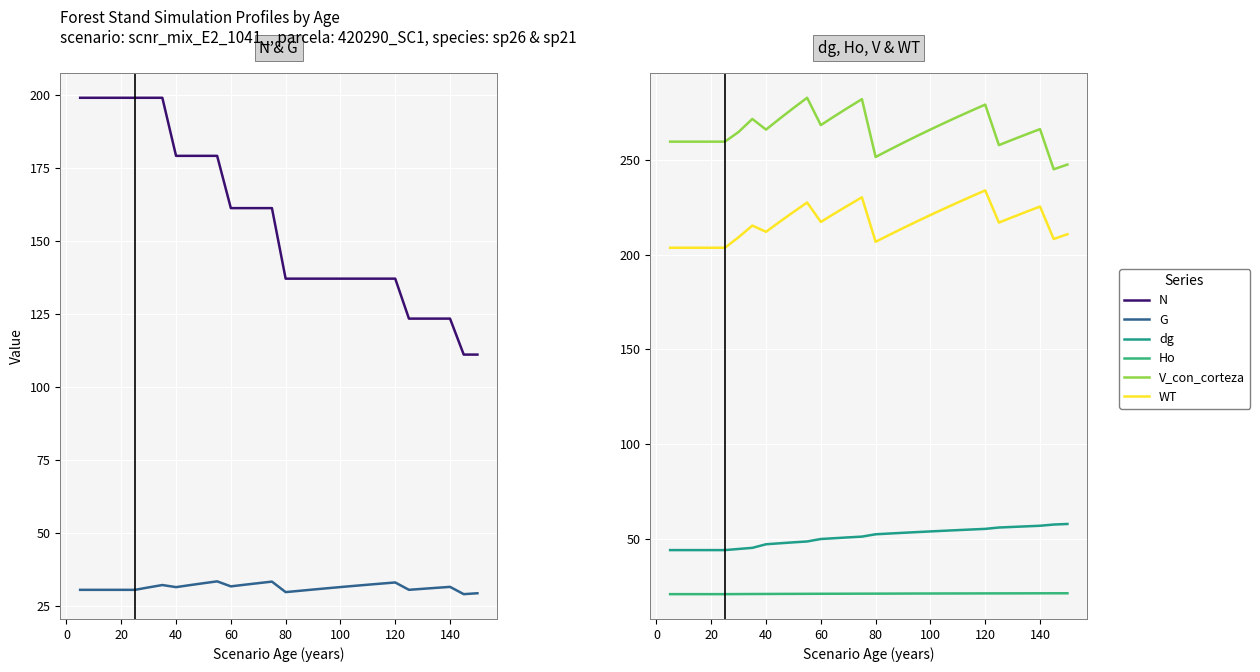

True or false: G and N cross at least once.

False